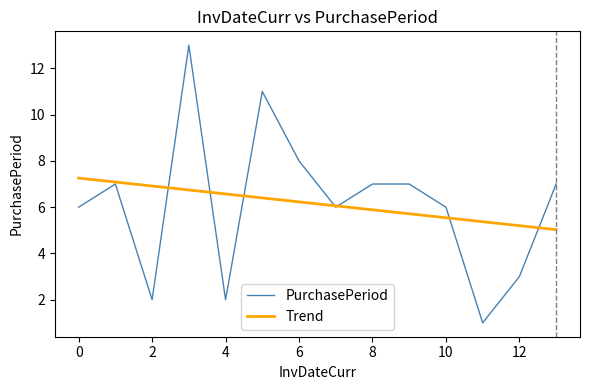

What is the greatest value displayed?

13.0